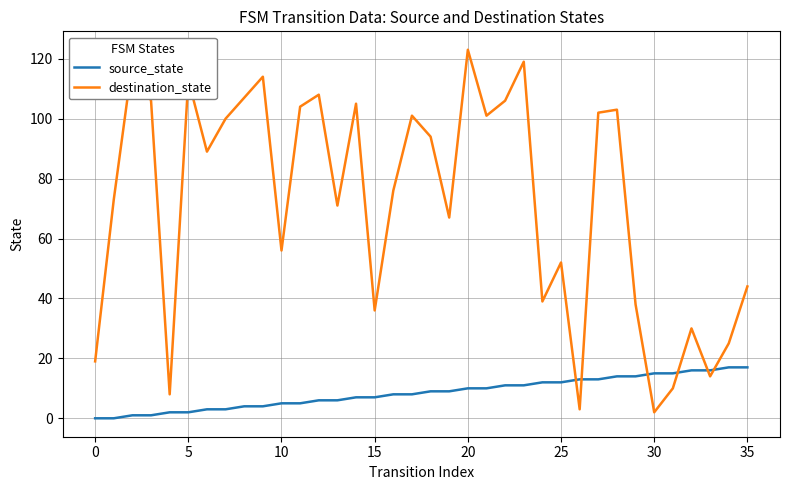

How many distinct data groups are displayed?

2